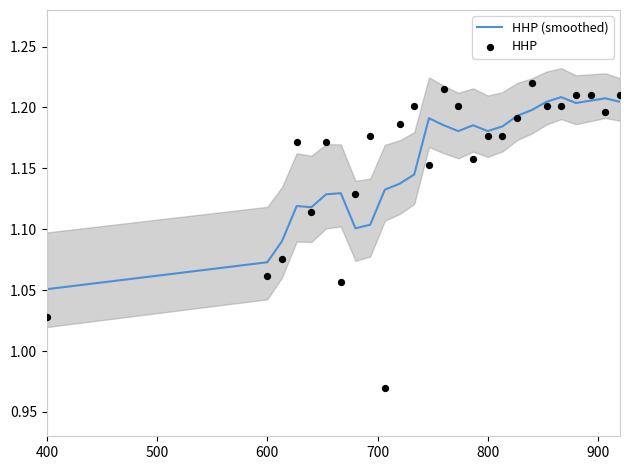

Which series has the largest total across all categories?

HHP